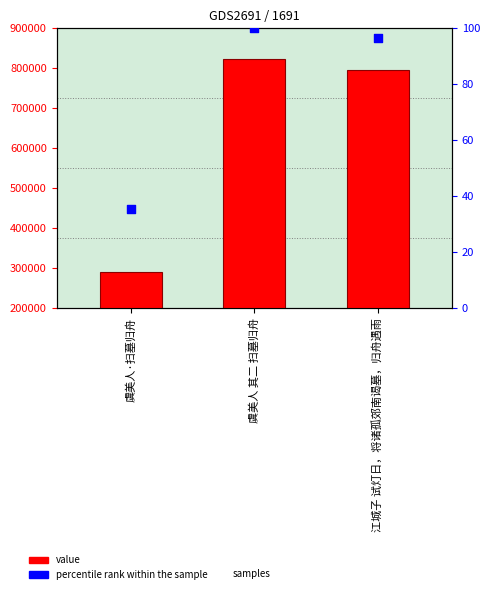

Which series contains the lowest Y value?

percentile rank within the sample